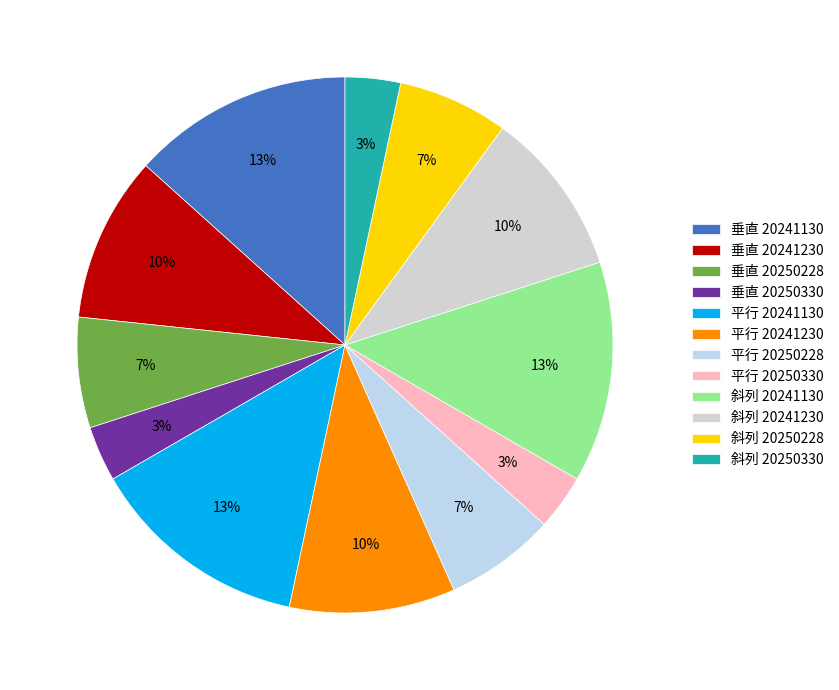

What is the smallest slice in the pie chart?

垂直 20250330